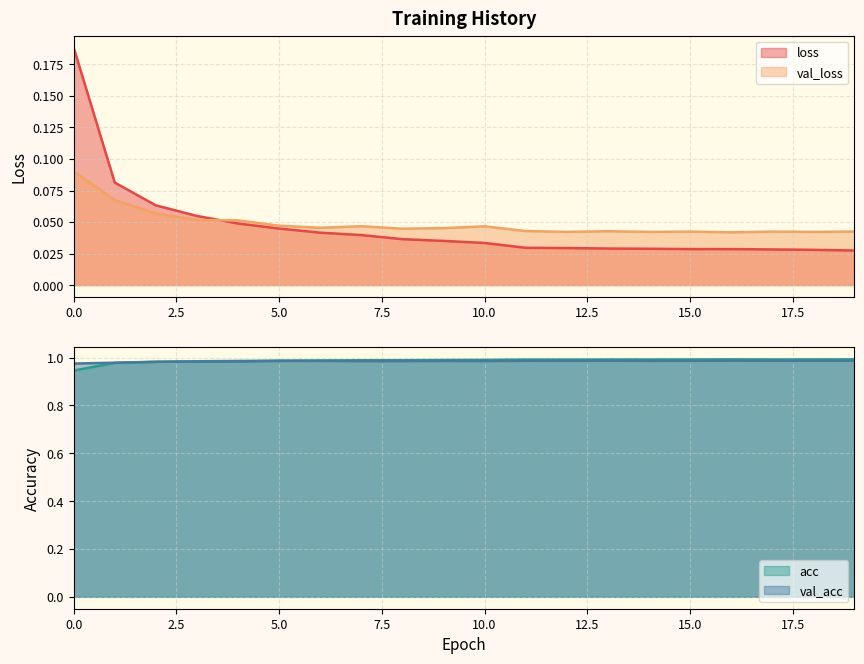

What is the total value across all series at 13?

2.0